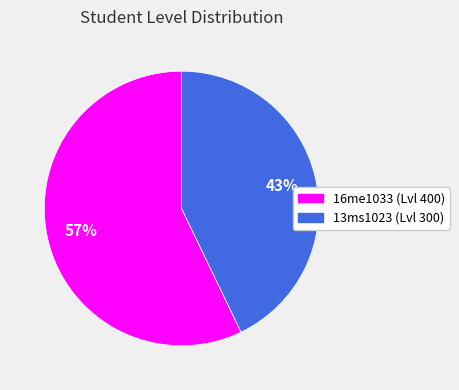

Which category has the biggest portion of the pie?

16me1033